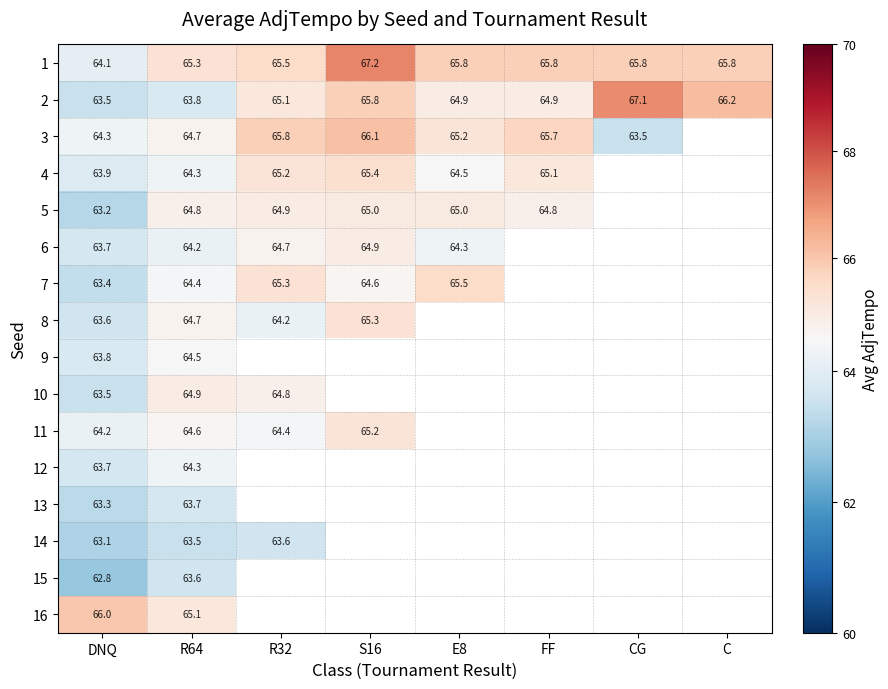

Is it true that 1 equals 26.5 at FF?

False